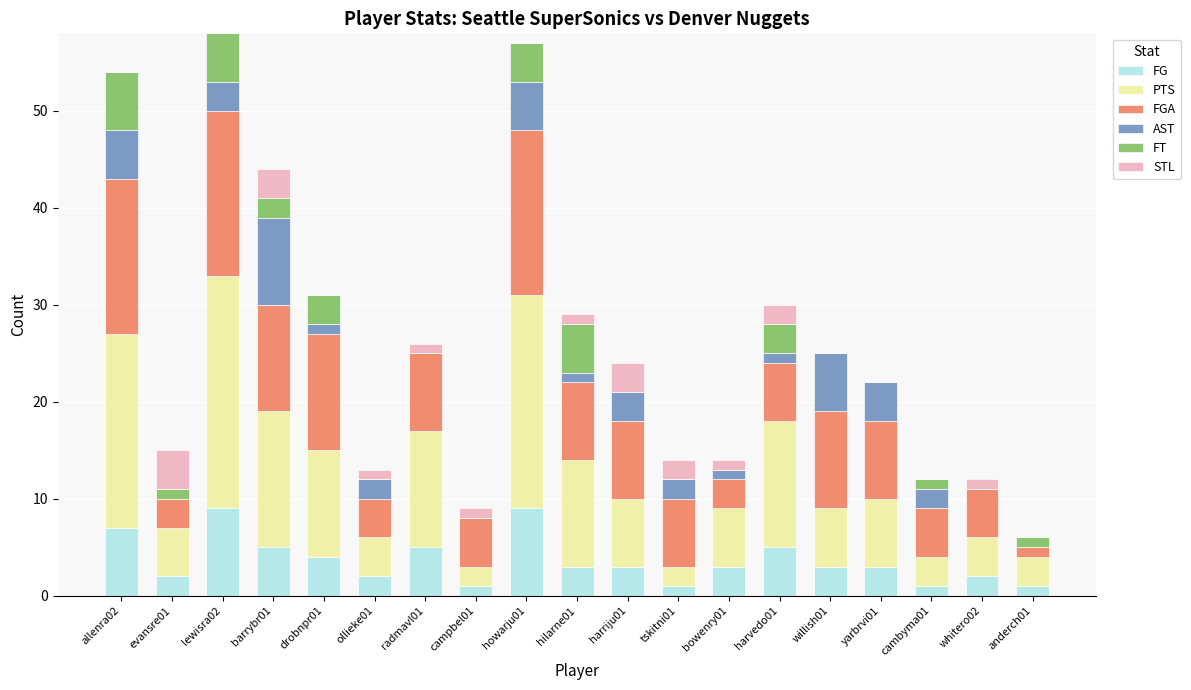

Which has a higher value, yarbrvi01 or drobnpr01?

drobnpr01